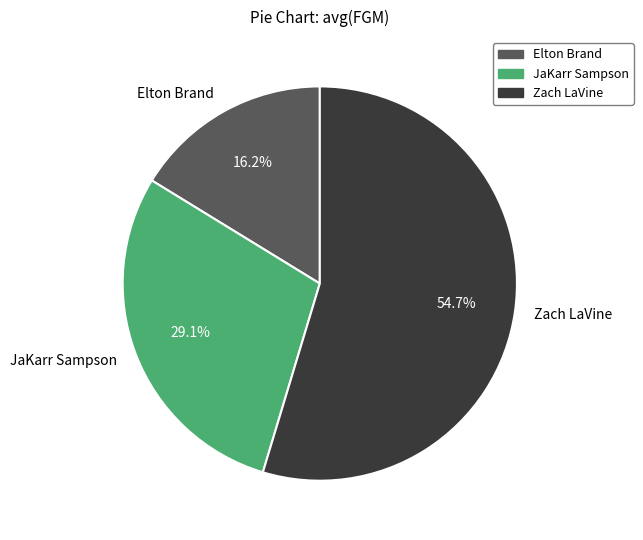

What is the ratio of the value at JaKarr Sampson to the value at Elton Brand?

1.8